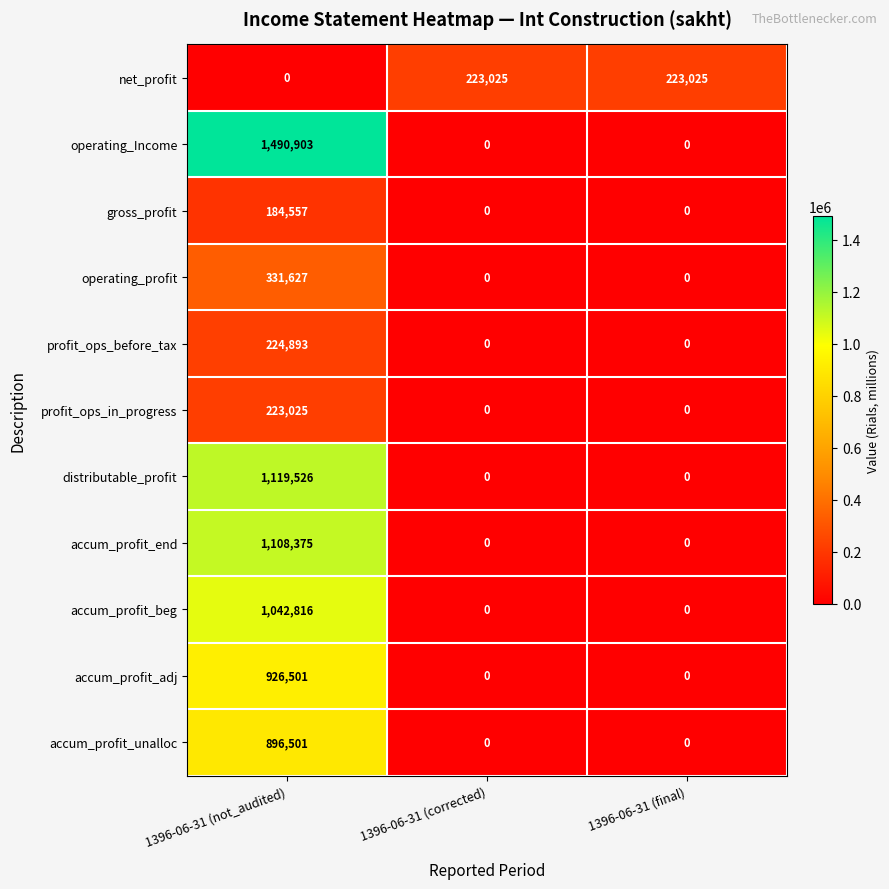

How many values in the operating_Income series exceed 0?

1